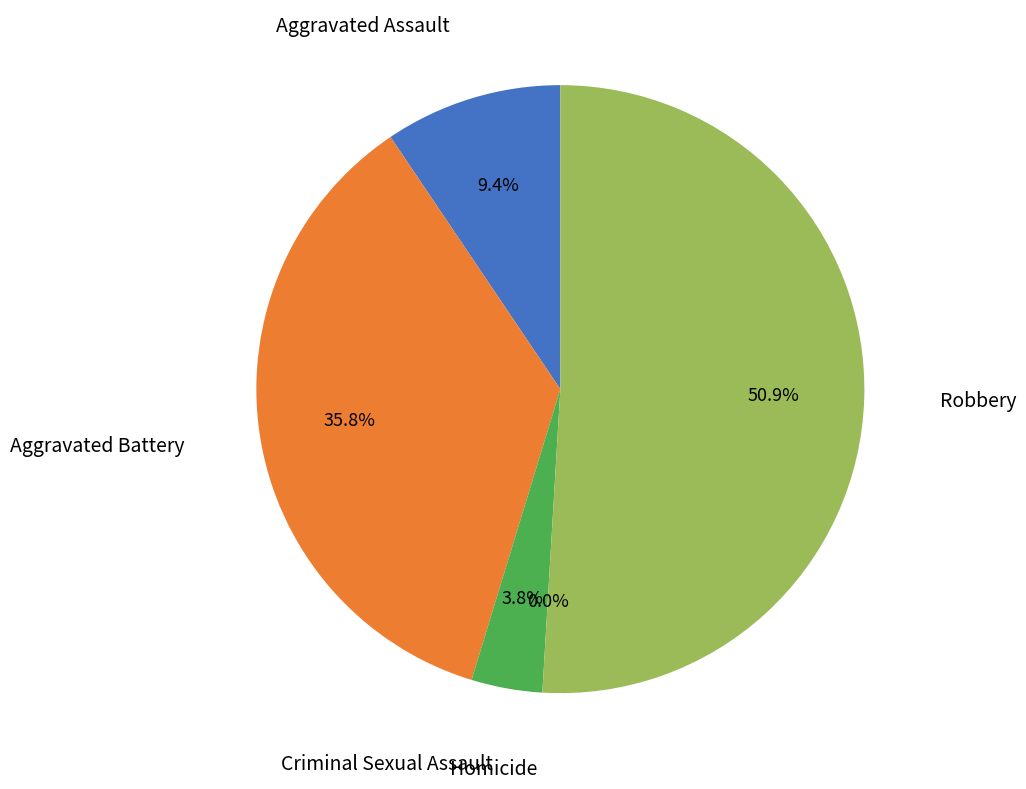

To the nearest percent, what is the combined percentage of Aggravated Assault and Homicide?

9%